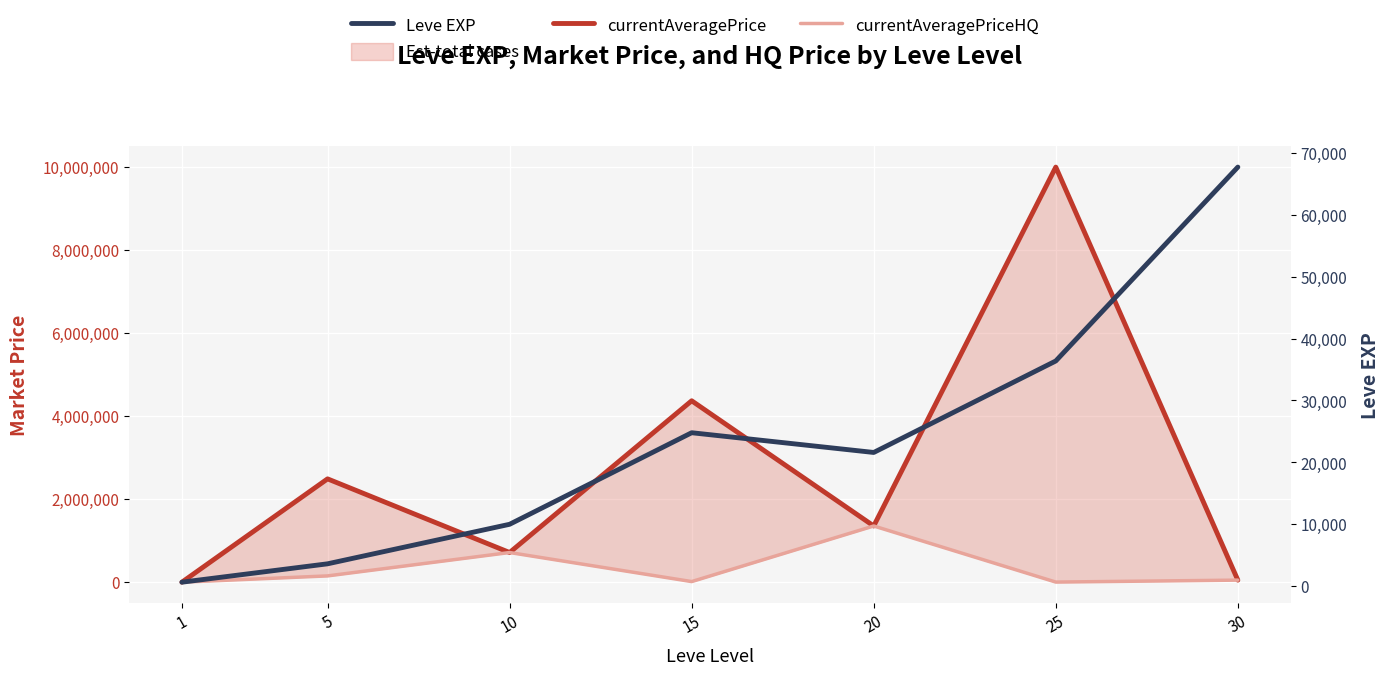

True or false: Leve EXP and currentAveragePrice cross at least once.

True